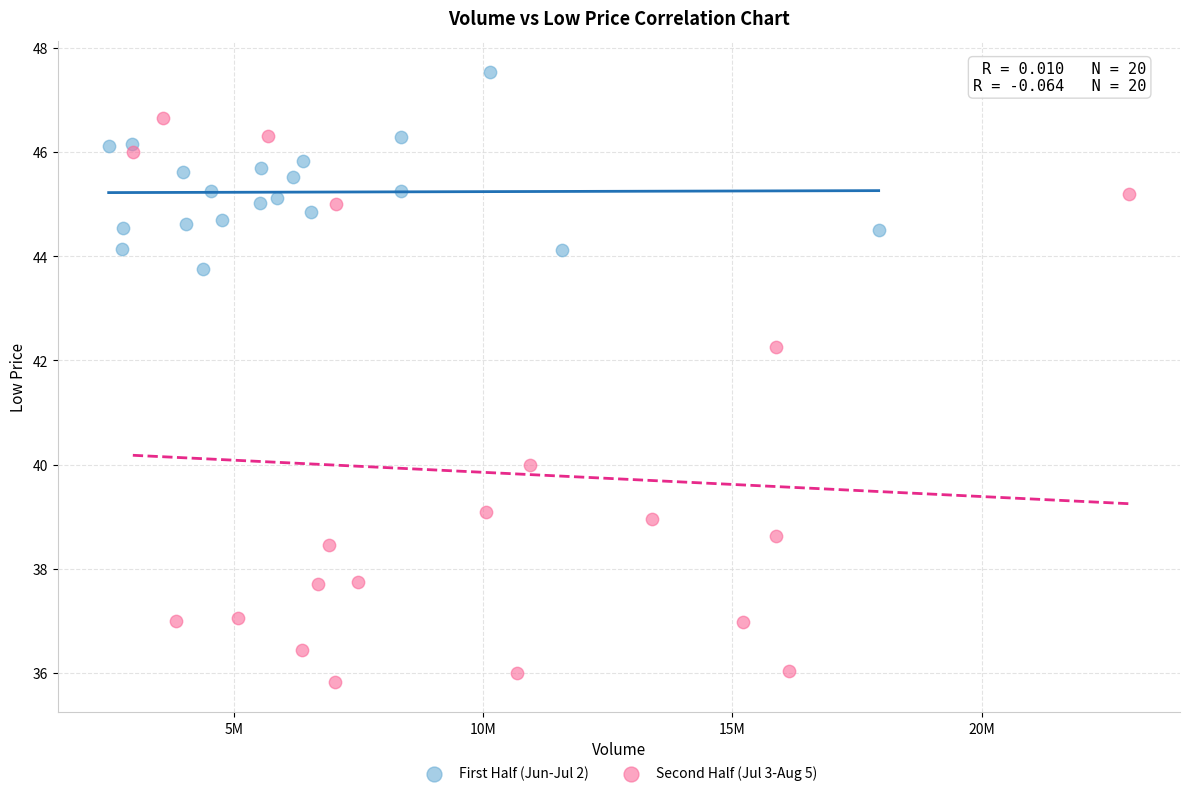

Which series contains the highest Y value?

First Half (Jun-Jul 2)